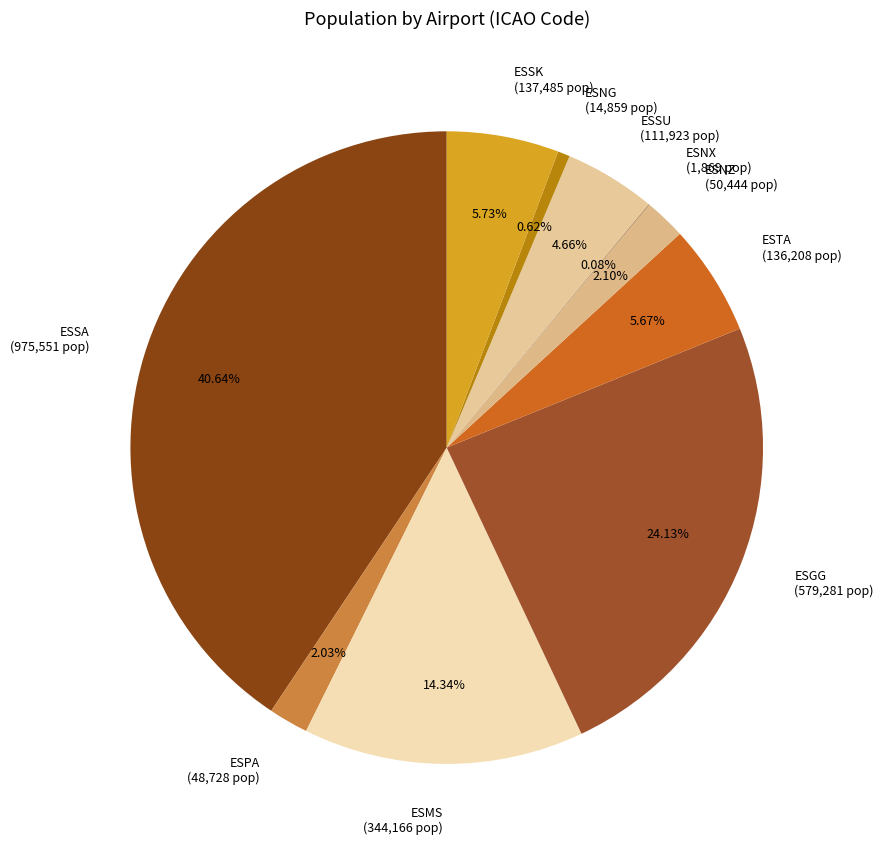

Between ESTA (136,208 pop) and ESSA (975,551 pop), which is larger?

ESSA (975,551 pop)